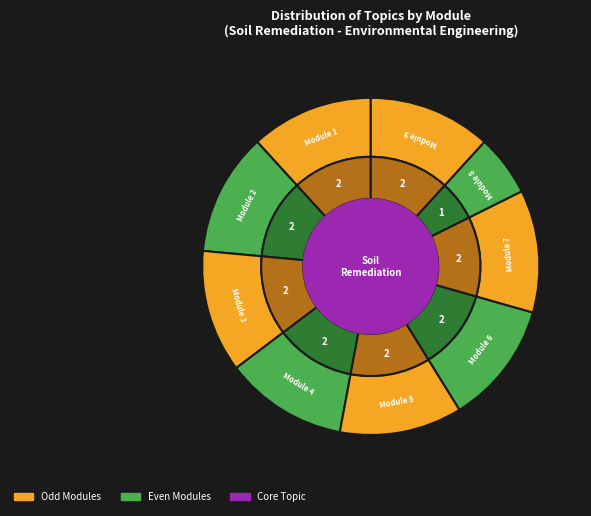

True or false: Module 7: Solvent Extraction & Pyrolysis accounts for 4% of the total.

False